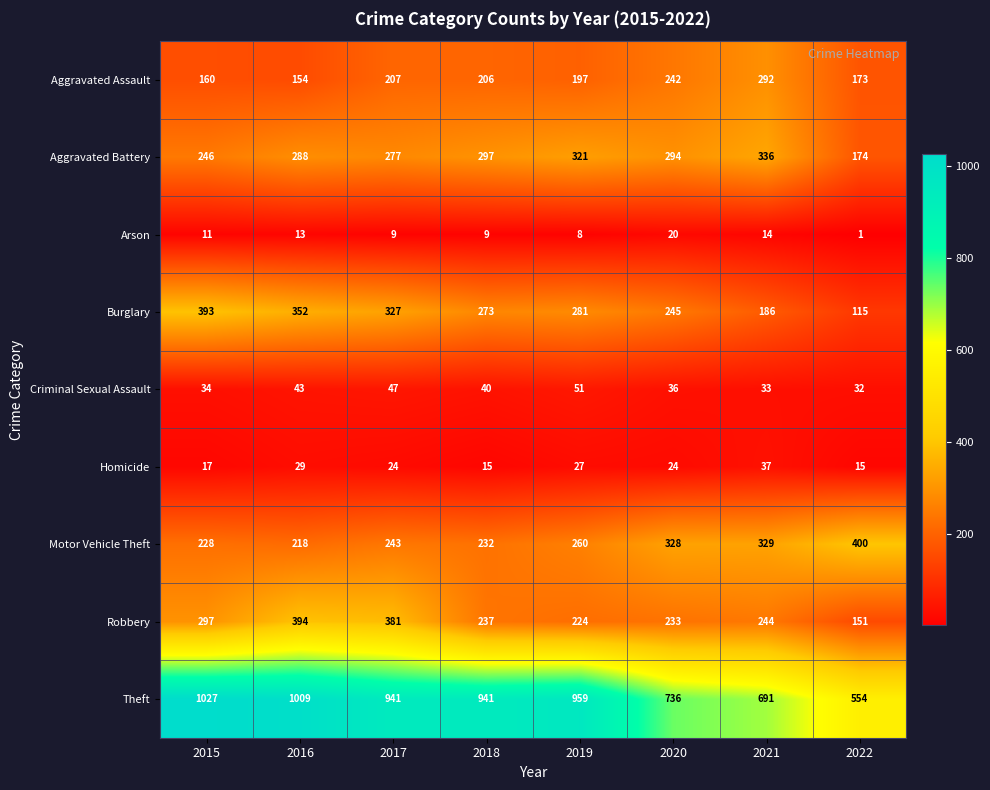

Which series has the largest range (max minus min)?

Theft